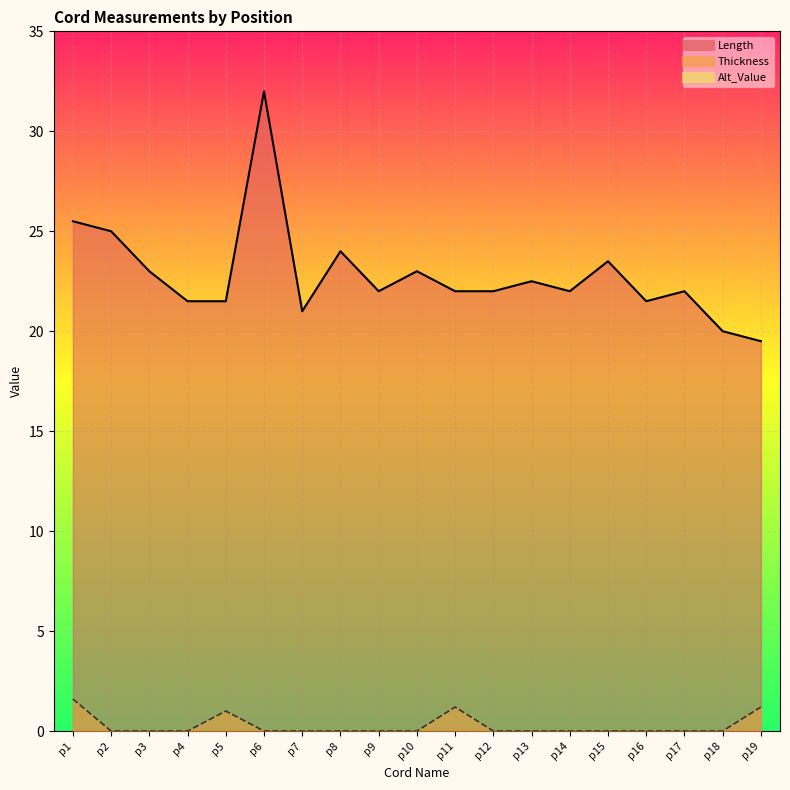

What is the sum of all Length values?

433.5